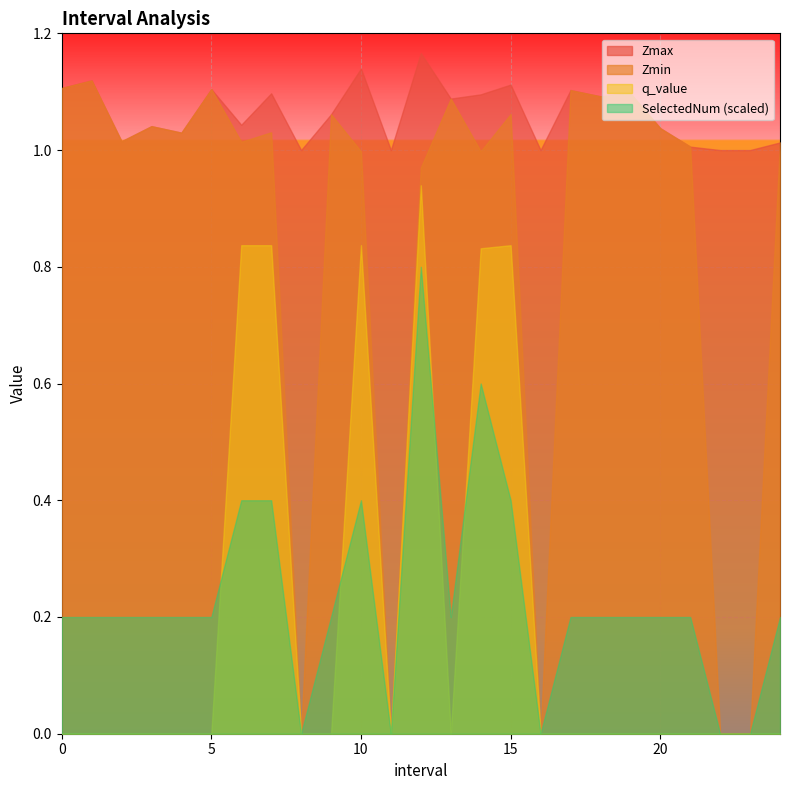

The value of q_value at 6.0 is 0.5. True or false?

False